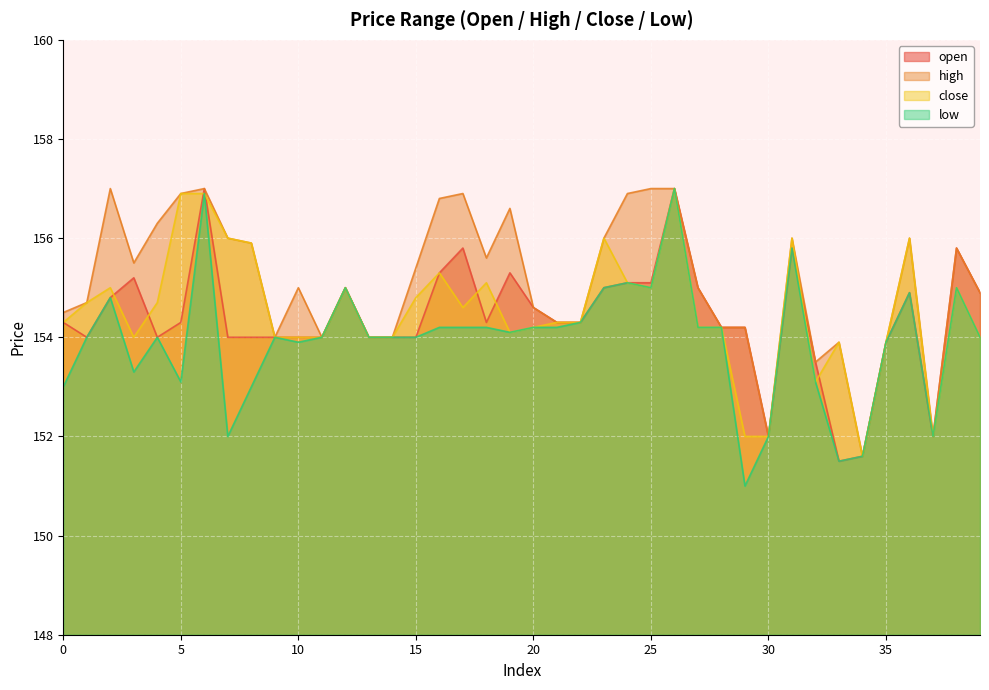

At how many categories does at least one series exceed 153?

37